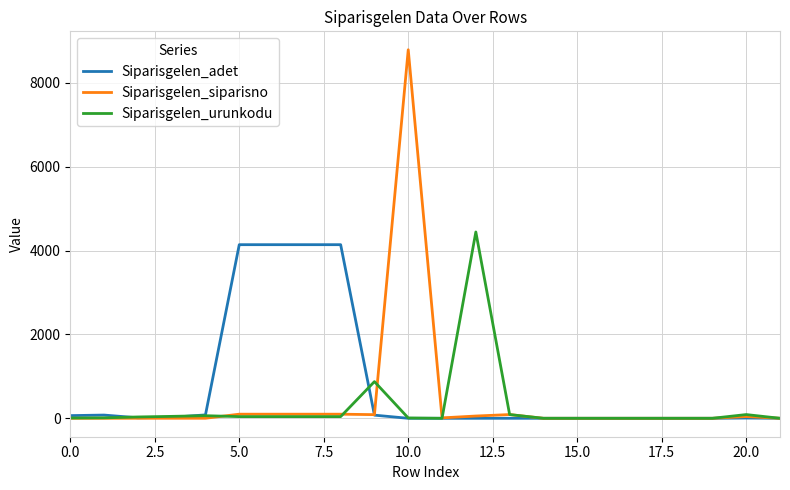

Which series has the largest range (max minus min)?

Siparisgelen_siparisno